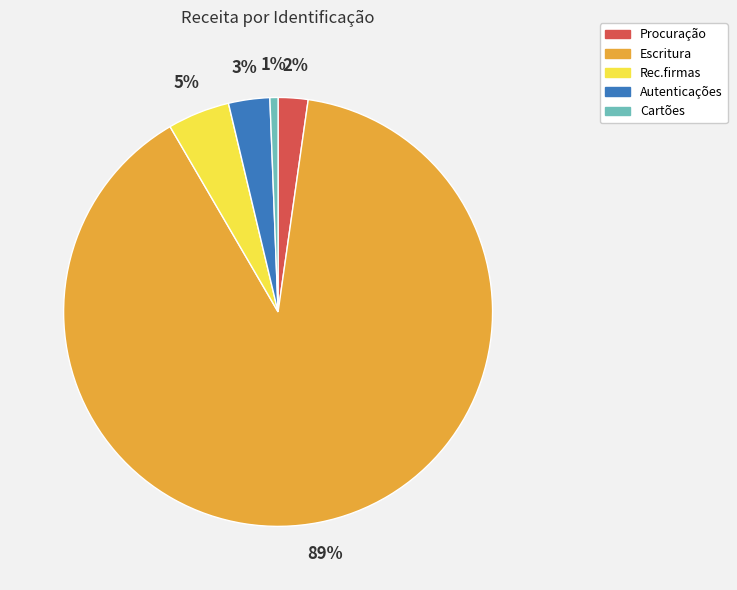

Count the number of slices in the pie.

5